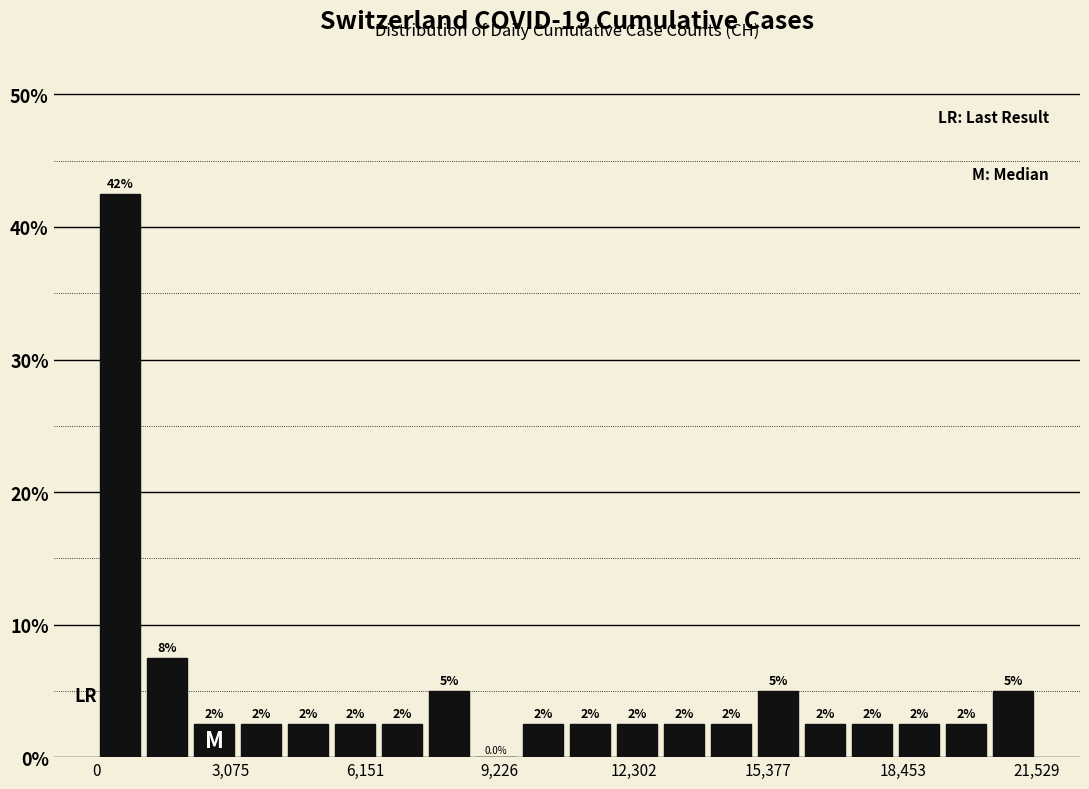

Read against the x-axis, roughly where is the centre of the tallest bar?

500